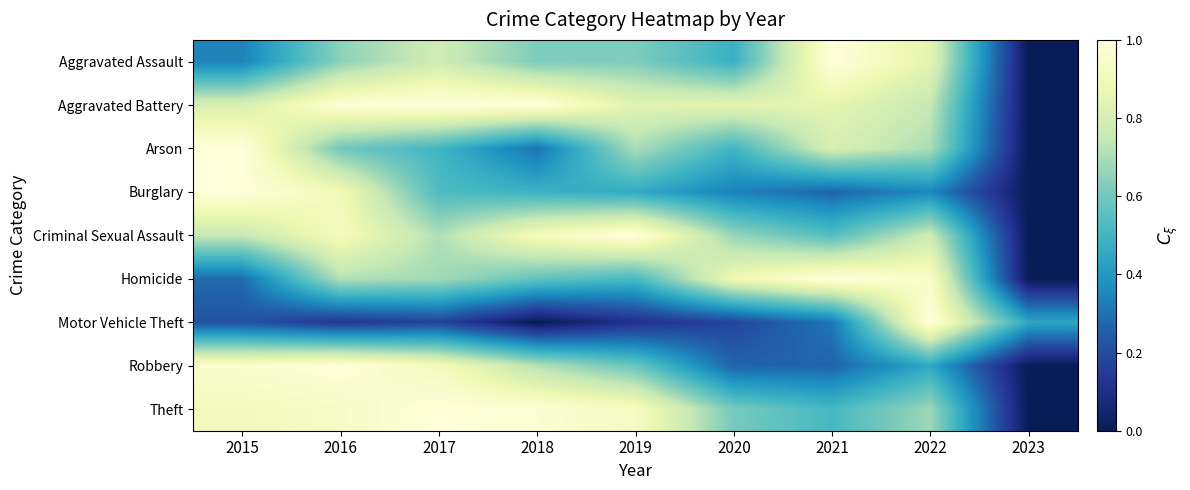

Reading right to left, list all the values displayed in this chart.

Aggravated Assault: 2023=0.0	2022=0.8	2021=1.0	2020=0.5	2019=0.6	2018=0.6	2017=0.8	2016=0.6	2015=0.3
Aggravated Battery: 2023=0.0	2022=0.8	2021=0.8	2020=0.8	2019=0.8	2018=1.0	2017=1.0	2016=1.0	2015=0.8
Arson: 2023=0.0	2022=0.7	2021=0.8	2020=0.5	2019=0.7	2018=0.3	2017=0.5	2016=0.6	2015=1.0
Burglary: 2023=0.0	2022=0.4	2021=0.3	2020=0.3	2019=0.5	2018=0.5	2017=0.5	2016=0.9	2015=1.0
Criminal Sexual Assault: 2023=0.0	2022=0.8	2021=0.5	2020=0.7	2019=1.0	2018=0.9	2017=0.7	2016=0.9	2015=0.8
Homicide: 2023=0.0	2022=0.9	2021=1.0	2020=0.9	2019=0.5	2018=0.6	2017=0.7	2016=0.7	2015=0.3
Motor Vehicle Theft: 2023=0.4	2022=1.0	2021=0.3	2020=0.2	2019=0.1	2018=0.0	2017=0.2	2016=0.1	2015=0.2
Robbery: 2023=0.0	2022=0.4	2021=0.3	2020=0.3	2019=0.6	2018=0.7	2017=0.9	2016=1.0	2015=1.0
Theft: 2023=0.0	2022=0.7	2021=0.5	2020=0.6	2019=0.9	2018=1.0	2017=1.0	2016=0.9	2015=0.9